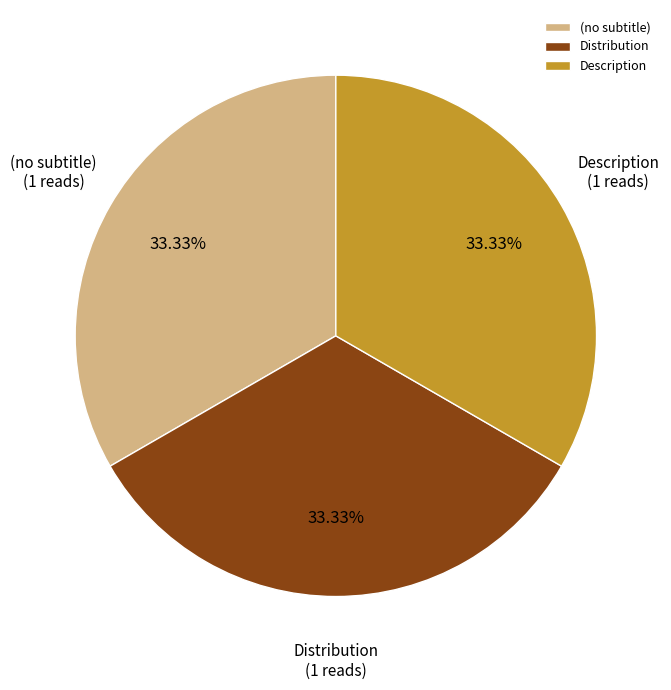

How many segments does this pie chart have?

3